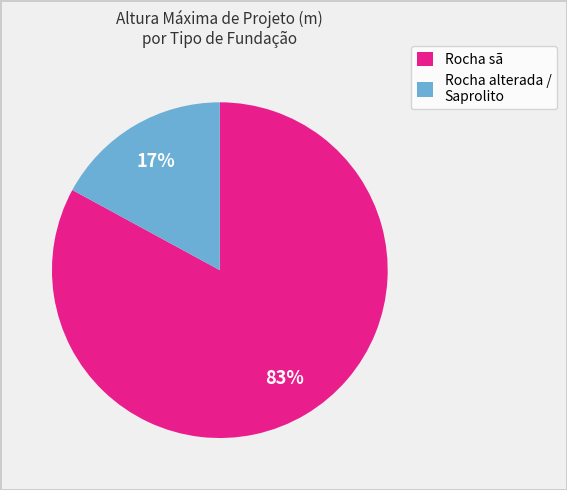

To the nearest percent, what is the difference between the largest and smallest slice percentages?

66%